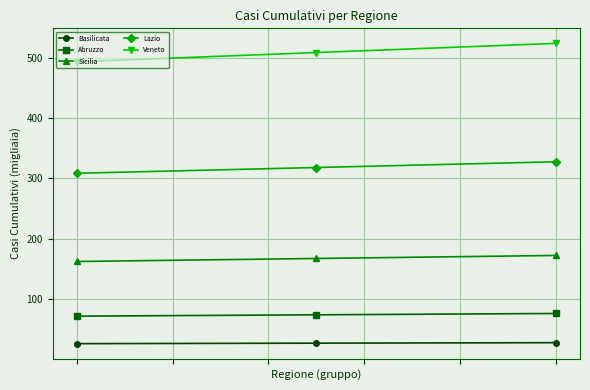

Rank the series by their maximum value, from highest to lowest.

Veneto, Lazio, Sicilia, Abruzzo, Basilicata